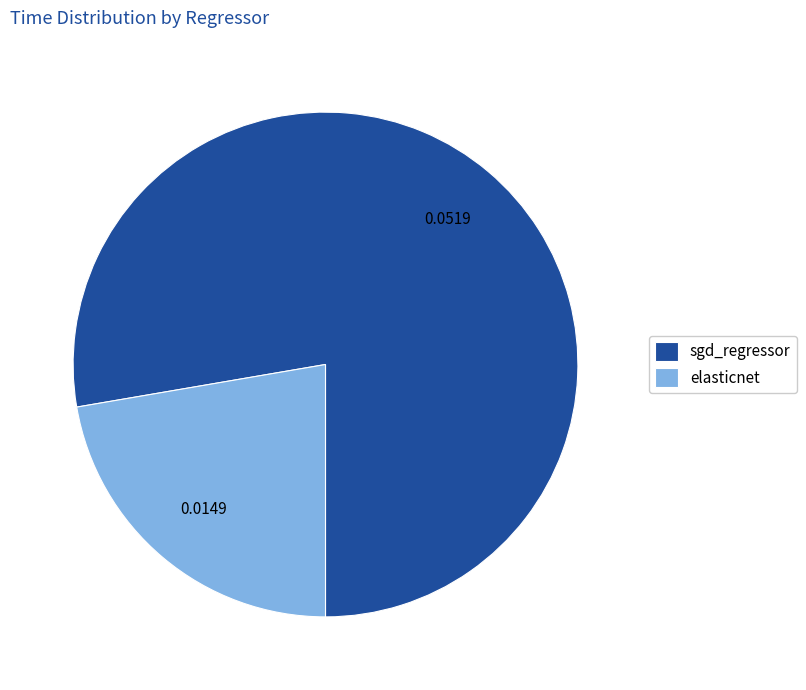

Rank the categories by value from highest to lowest.

sgd_regressor, elasticnet